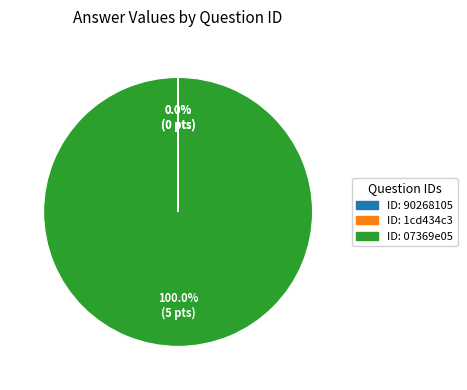

Does any single category account for the majority?

Yes